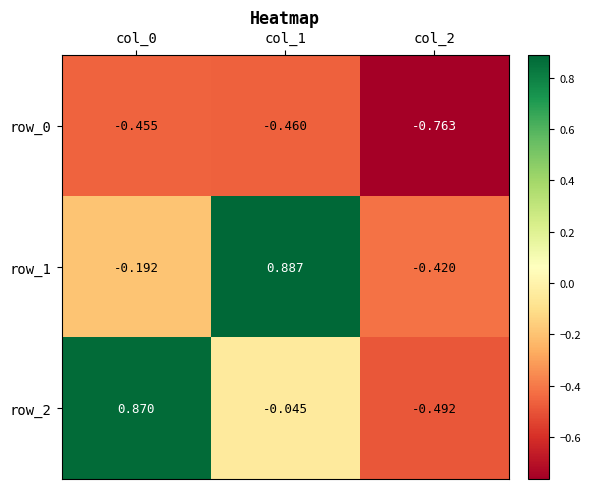

Is the value of row_2 at col_2 greater than the value of row_0 at col_1?

No